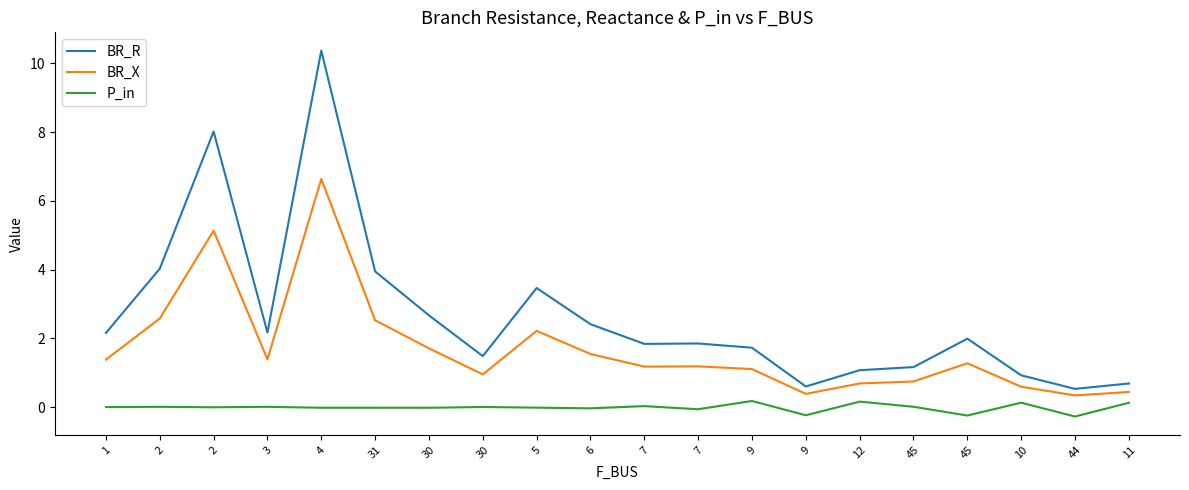

What are all the series names shown in the legend?

BR_R, BR_X, P_in